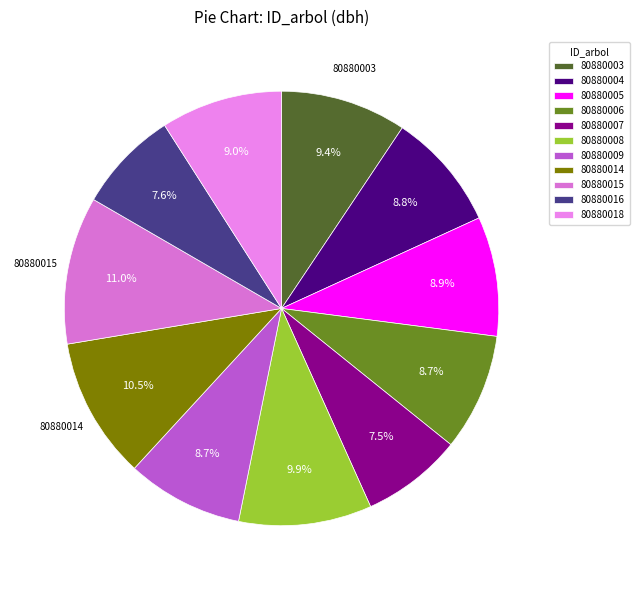

What percentage is NOT represented by 80880006?

91.3%